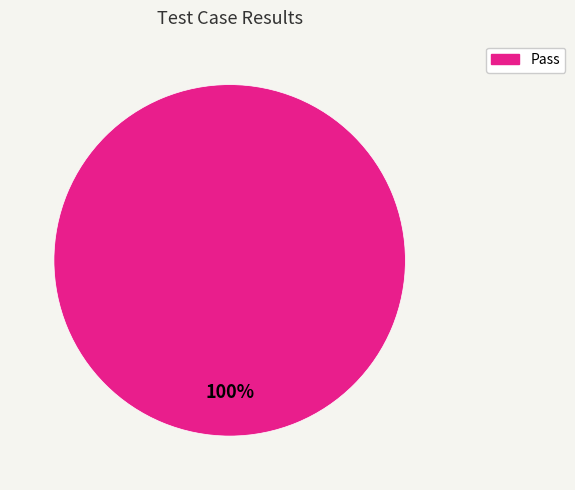

Is there any slice that represents more than half of the pie?

Yes